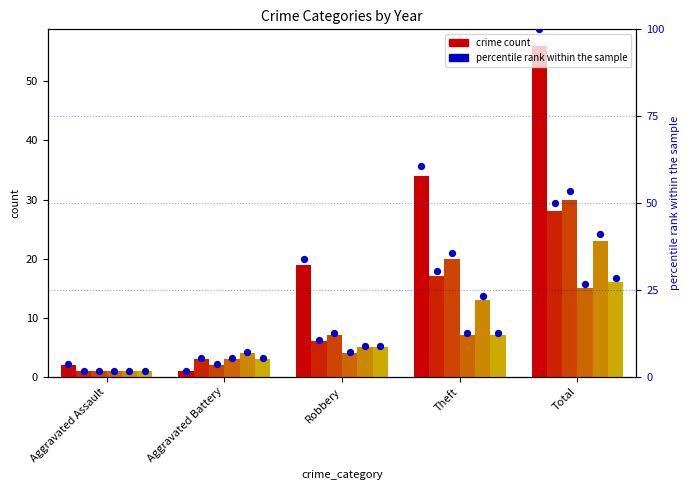

What is the ratio of the value at Theft to the value at Aggravated Battery?

34.0